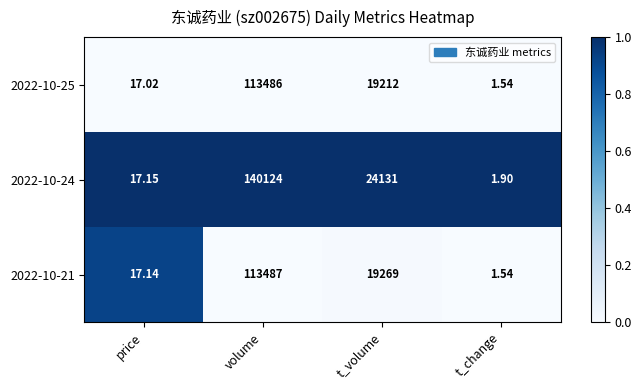

List the labels in order of 2022-10-25 value, smallest first.

t_change, price, t_volume, volume